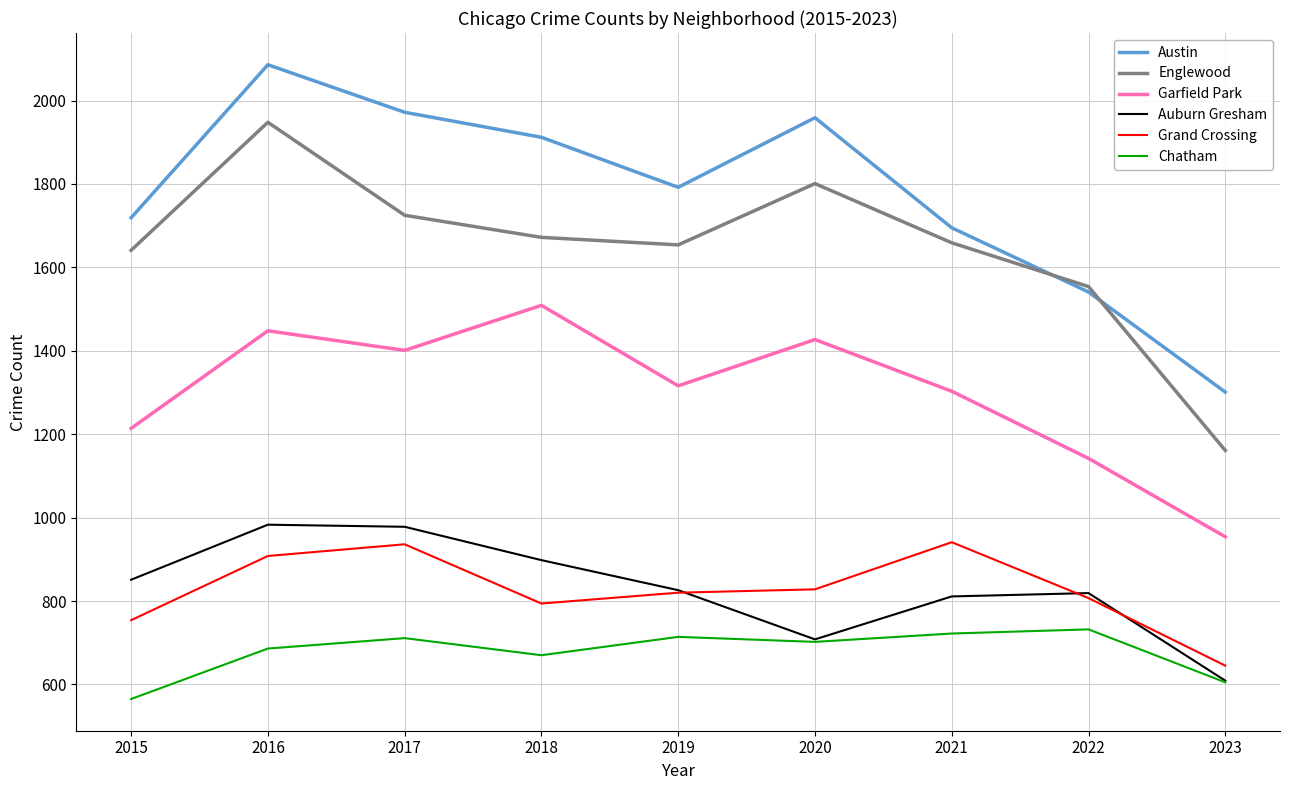

What is the difference between the highest and lowest values at 2016?

1400